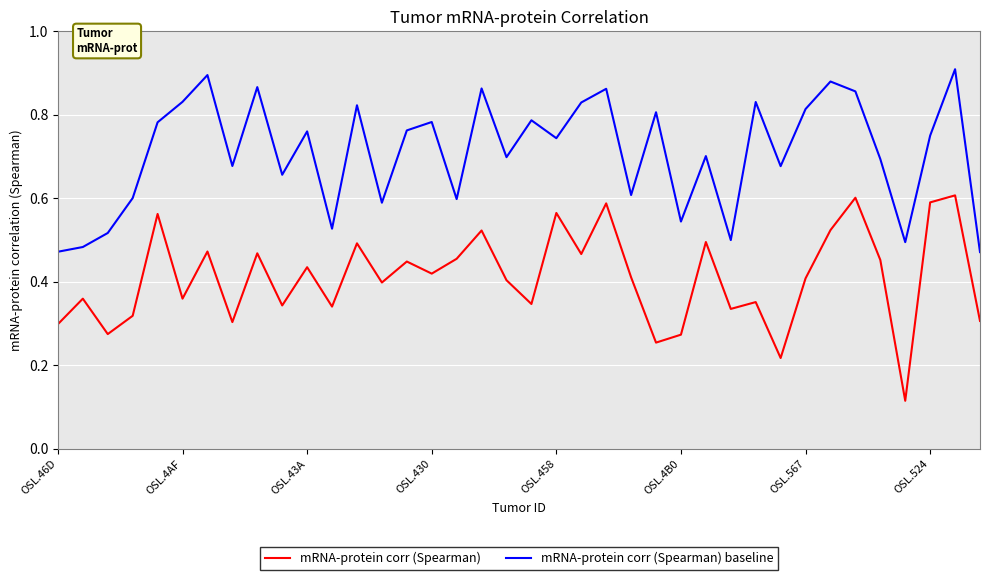

Which series has the largest total across all categories?

mRNA-protein corr (Spearman) baseline